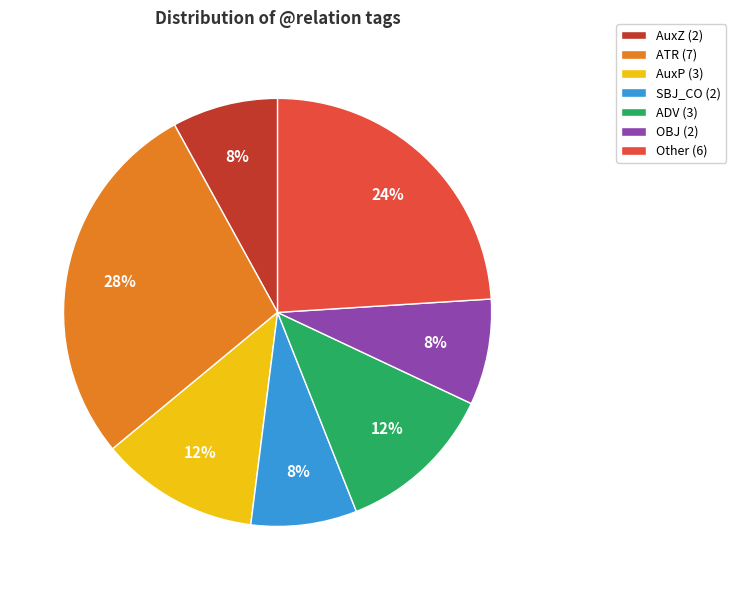

What is the ratio of the value at ATR (7) to the value at Other (6)?

1.2